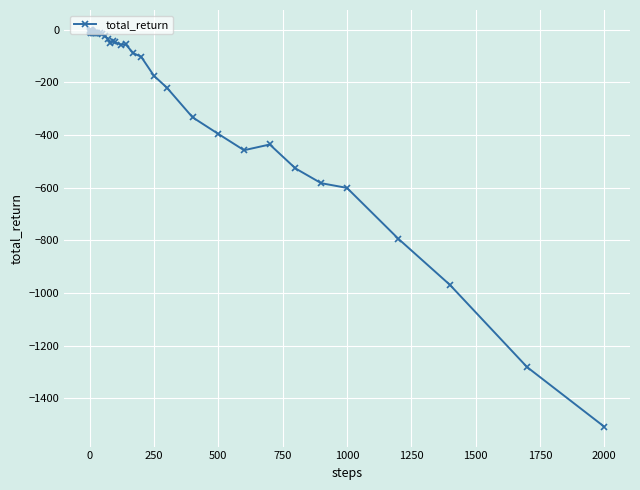

What is the sum of all values?

-8961.5